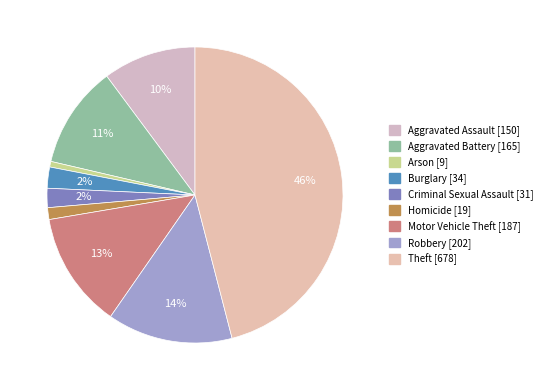

To the nearest percent, what is the difference between the Robbery and Criminal Sexual Assault slice percentages?

12%